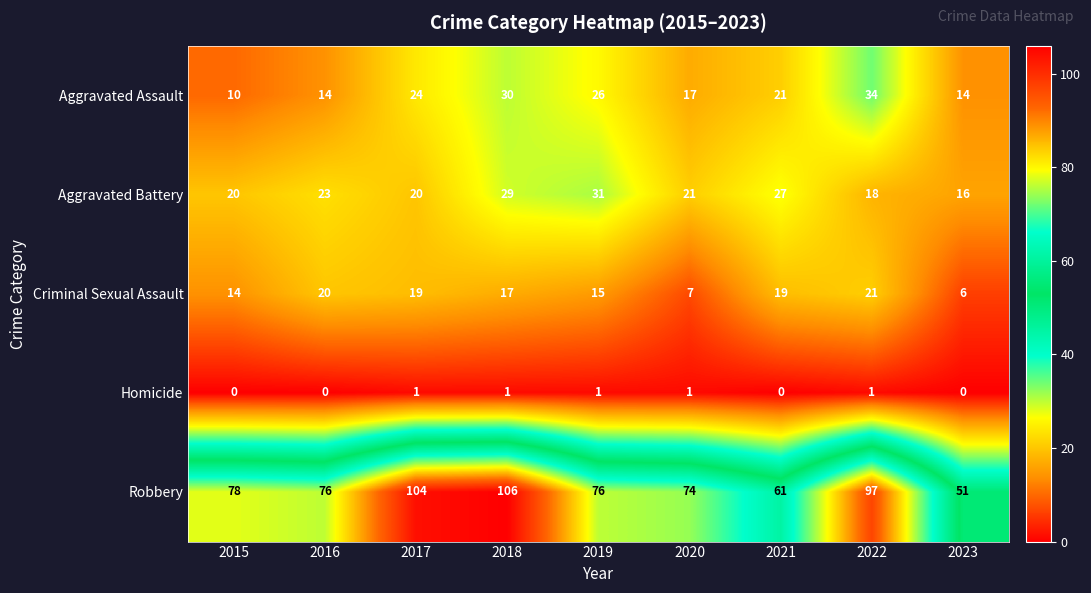

Where is Aggravated Assault nearest to the value 22?

2021